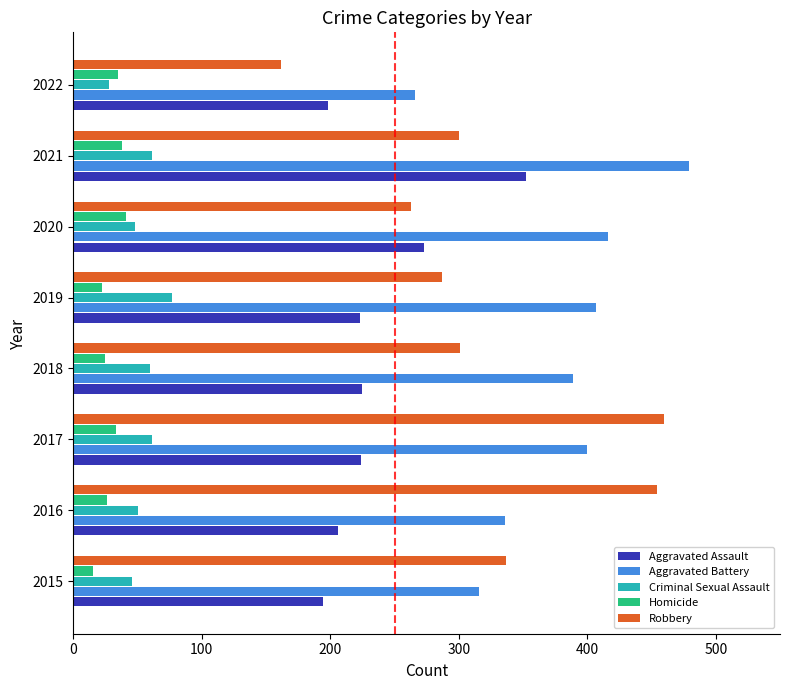

What is the approximate value of Homicide at 2020?

41